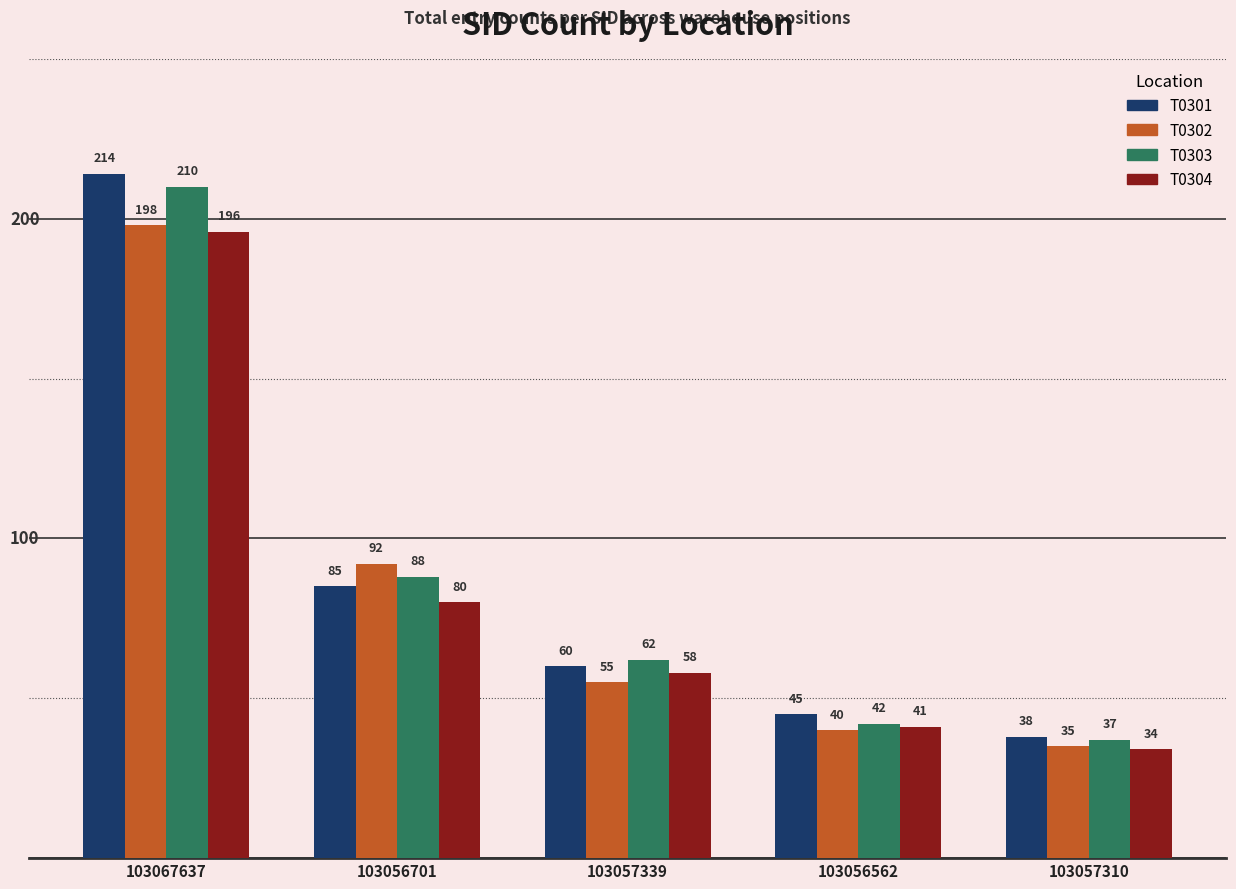

Reading left to right, transcribe all the data shown in this chart.

T0301: 103067637=214	103056701=85	103057339=60	103056562=45	103057310=38
T0302: 103067637=198	103056701=92	103057339=55	103056562=40	103057310=35
T0303: 103067637=210	103056701=88	103057339=62	103056562=42	103057310=37
T0304: 103067637=196	103056701=80	103057339=58	103056562=41	103057310=34